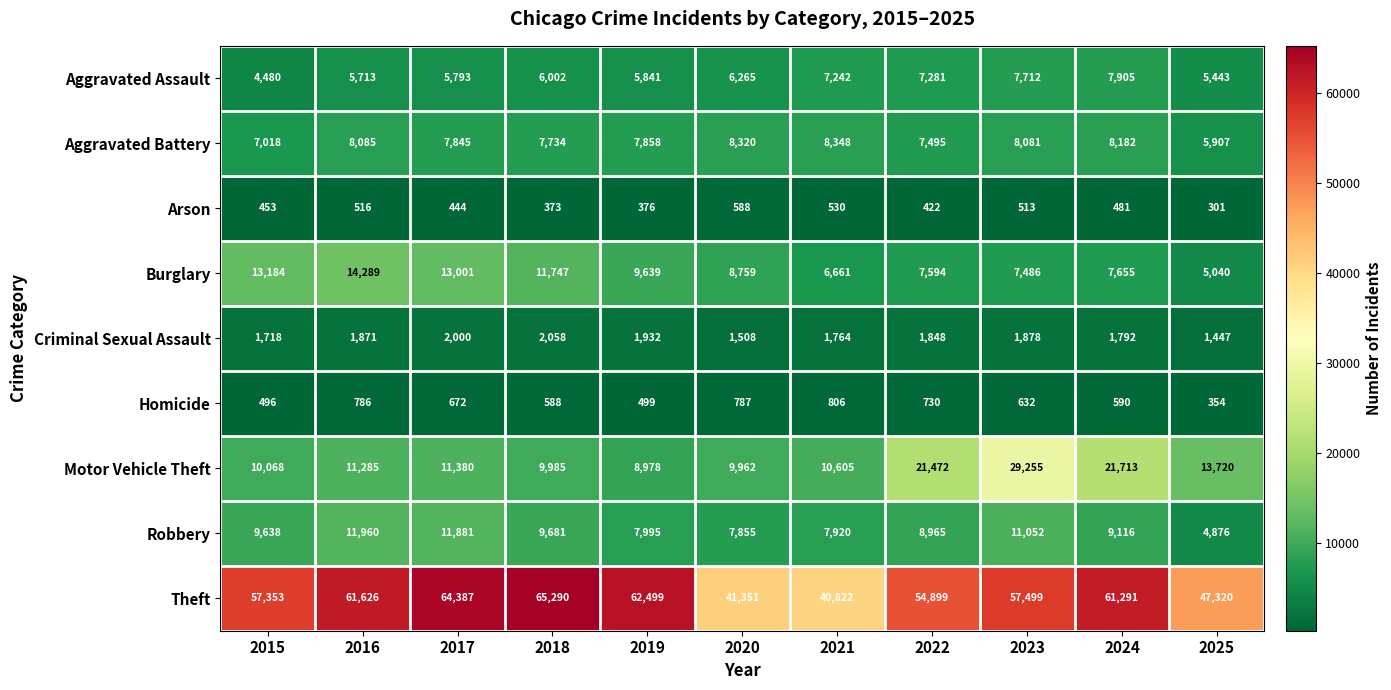

What is the sum of all Criminal Sexual Assault values?

19816